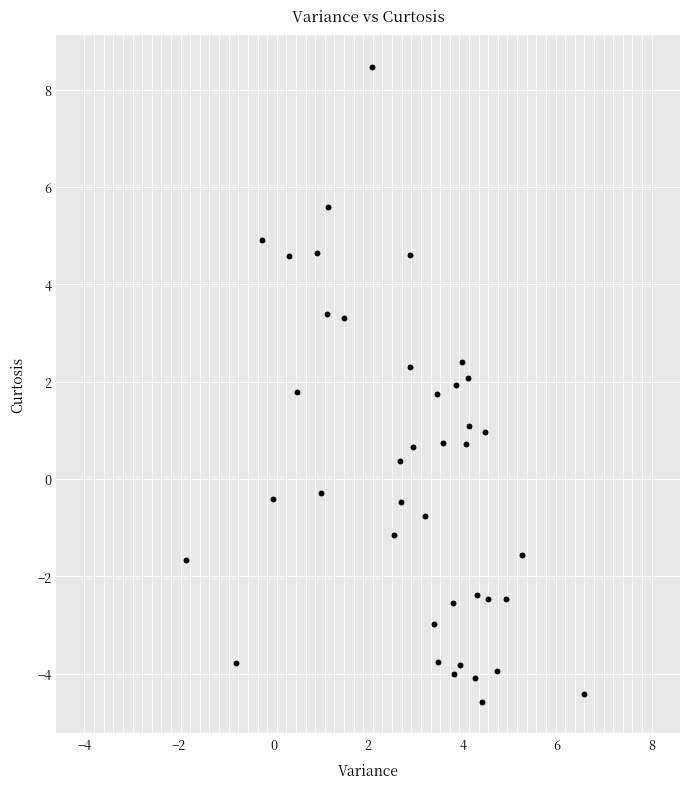

What is the range of Y values (max minus min)?

13.0